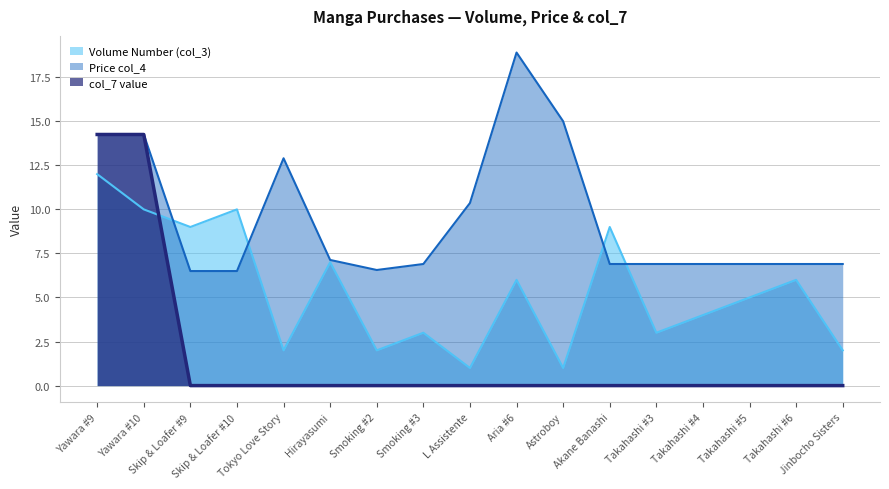

At how many categories does at least one series exceed 5?

17